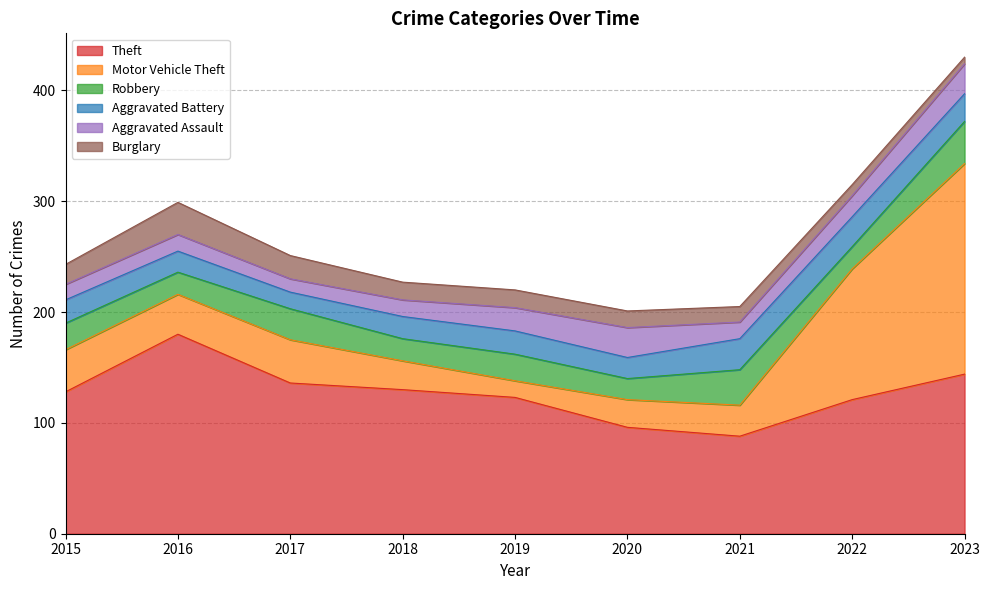

At which label does Robbery first exceed 24?

2017